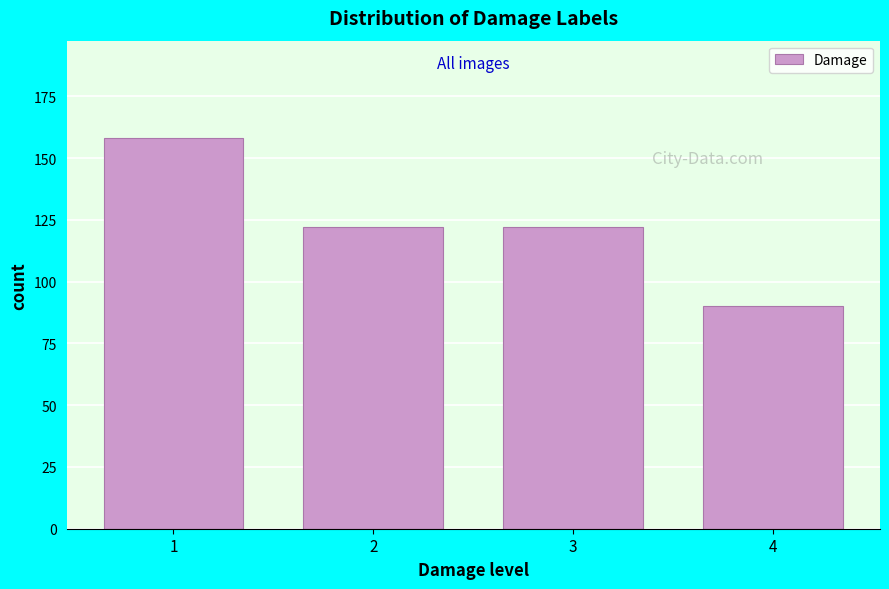

Reading left to right, what are all the values shown in this chart?

1=158	2=122	3=122	4=90